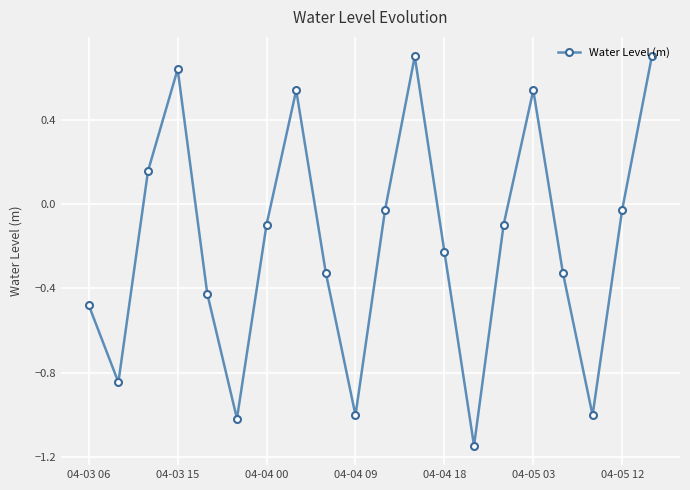

What is the value of the 10th point from the left?

-1.0